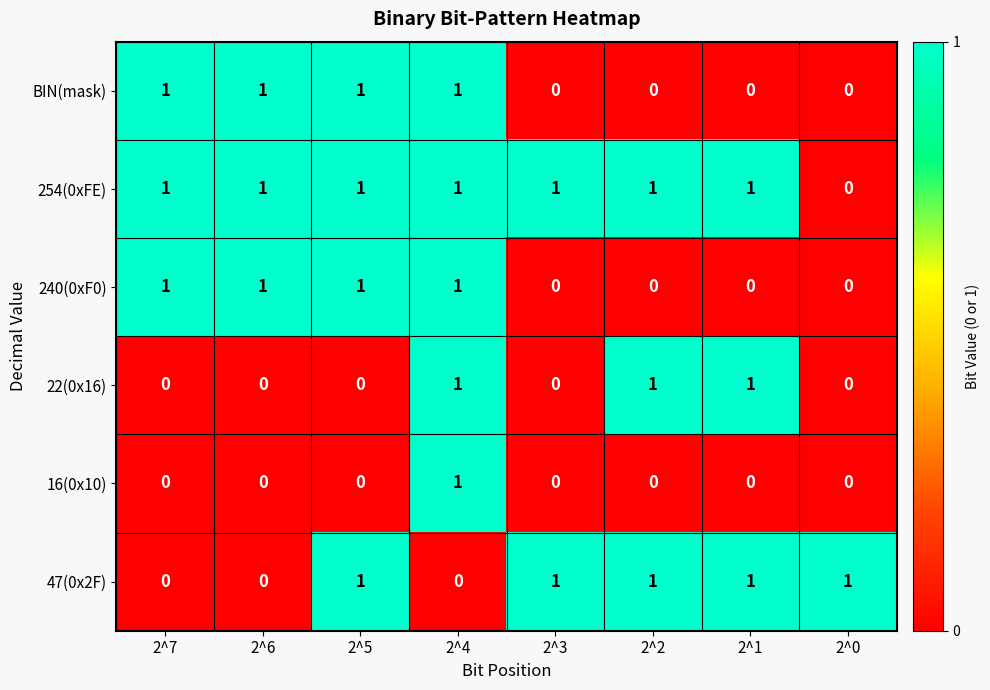

At which category is the sum across all series the highest?

2^4